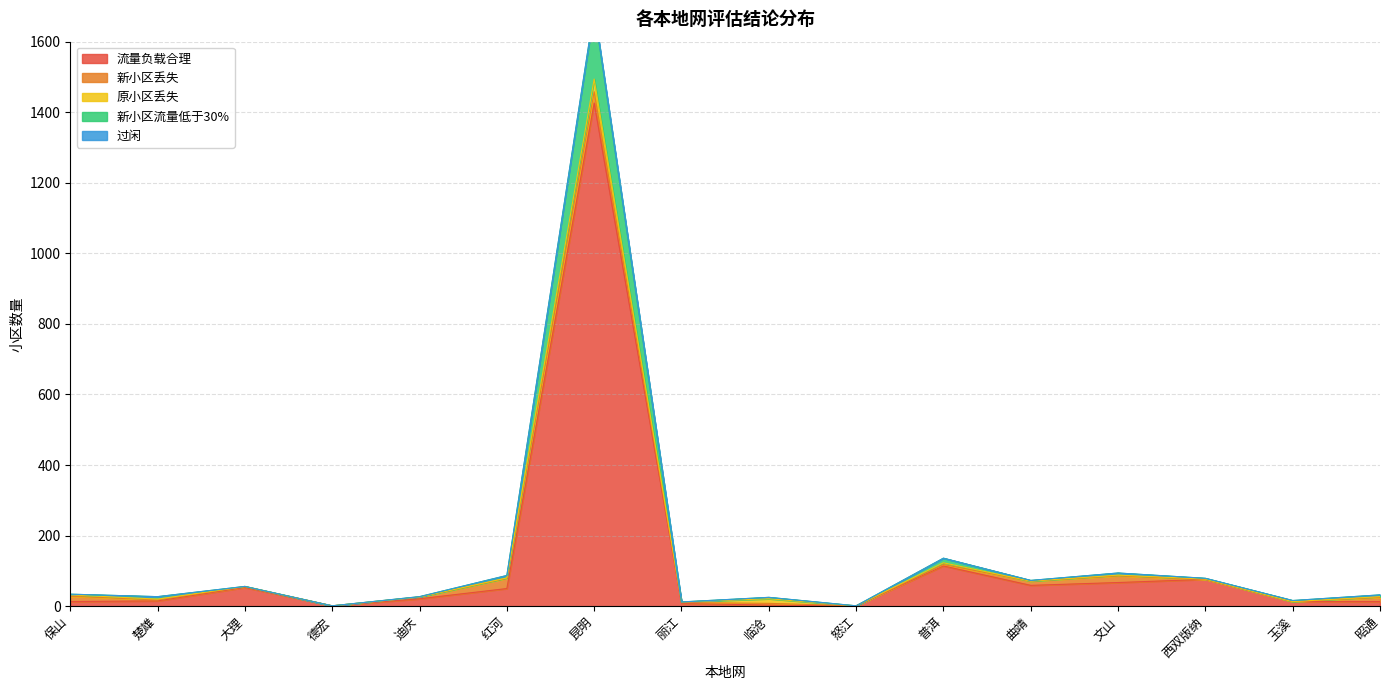

Which category has the lowest value across all series?

德宏